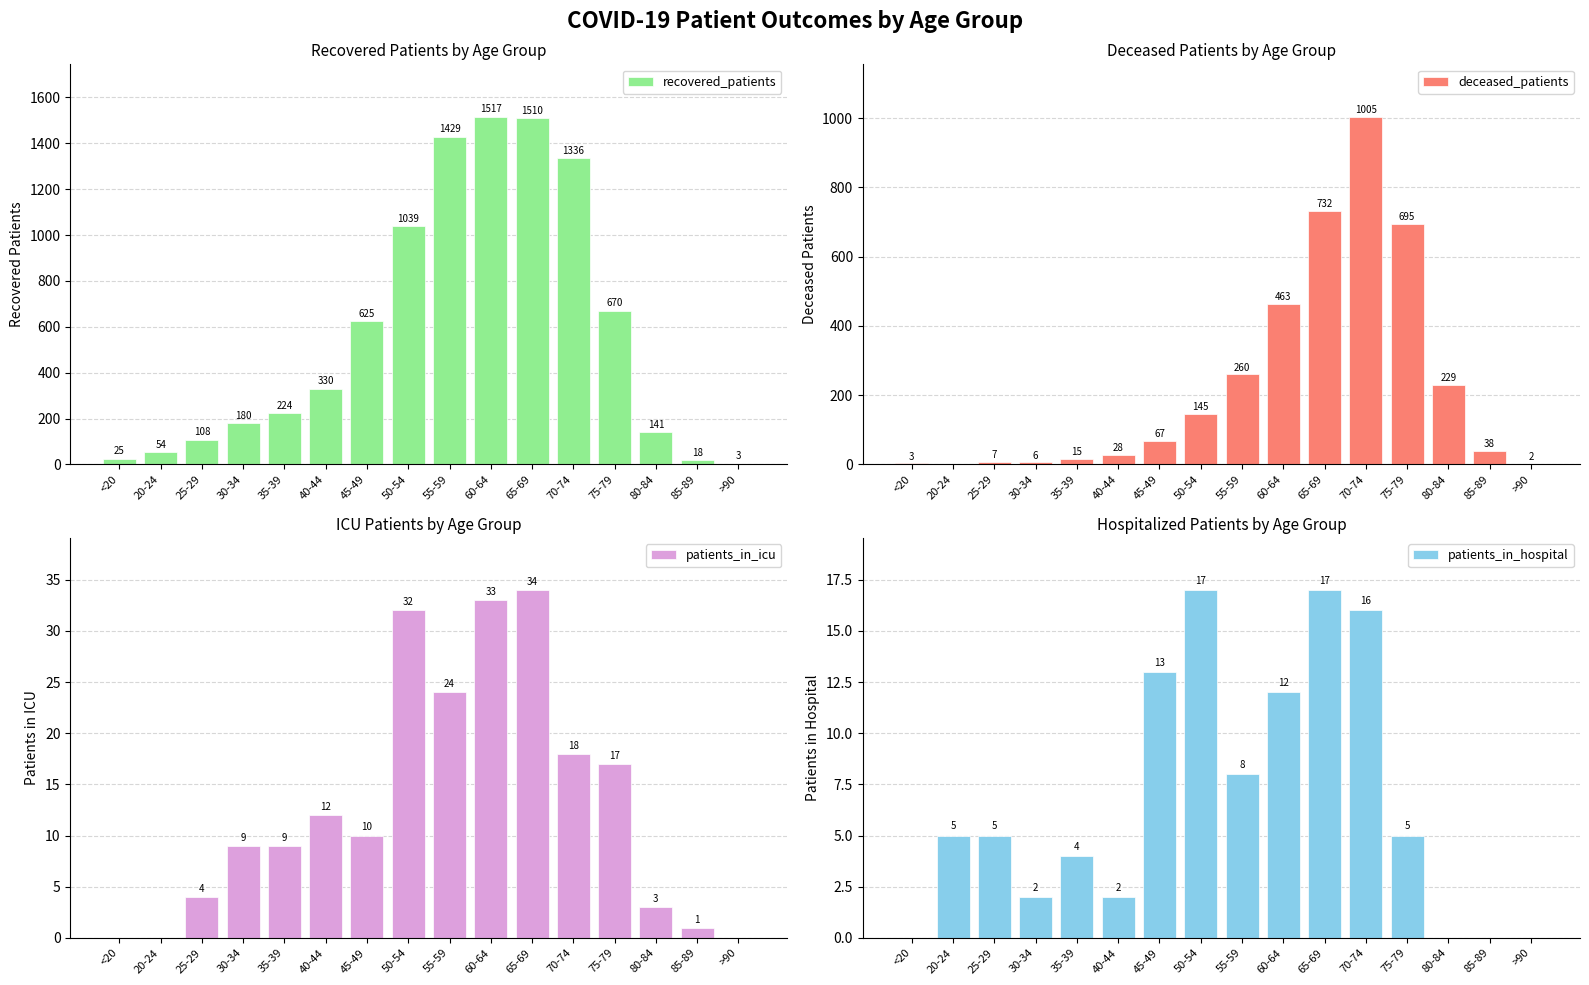

True or false: deceased_patients has a value of 1662 at 70-74.

False